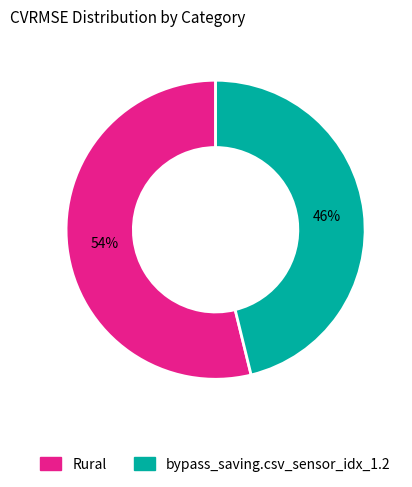

Count the number of slices in the pie.

2